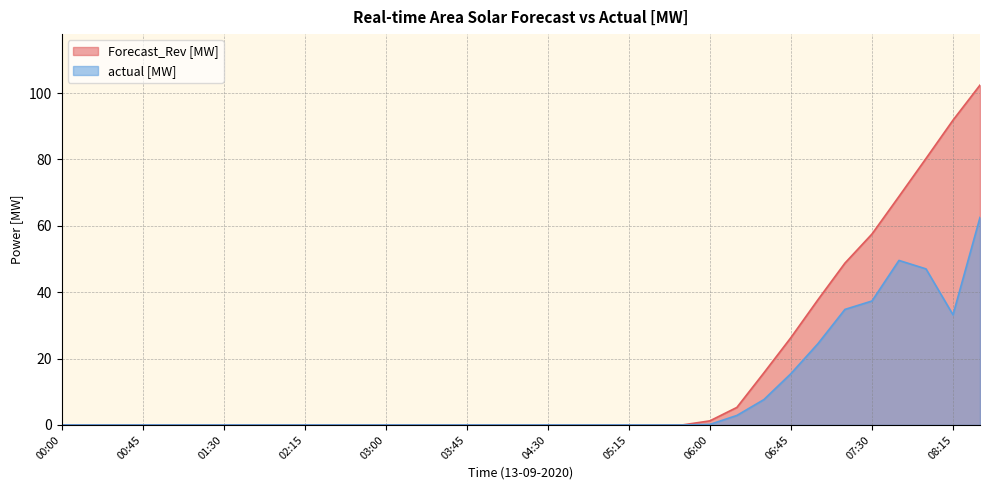

True or false: Forecast_Rev [MW] and actual [MW] intersect in this chart.

False